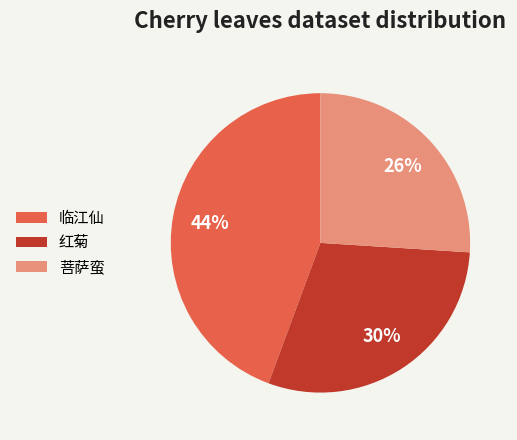

What is the smallest slice in the pie chart?

菩萨蛮